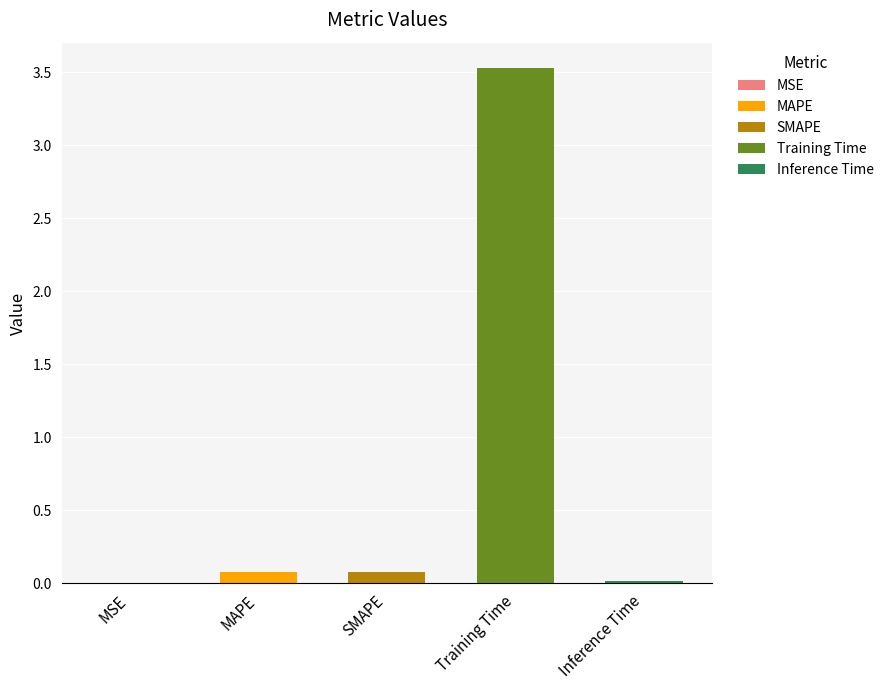

Which category has the lowest value across all series?

MSE